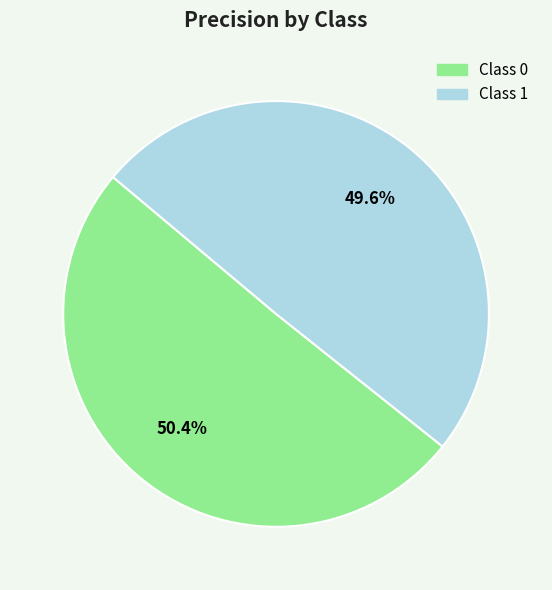

Is there any slice that represents more than half of the pie?

Yes